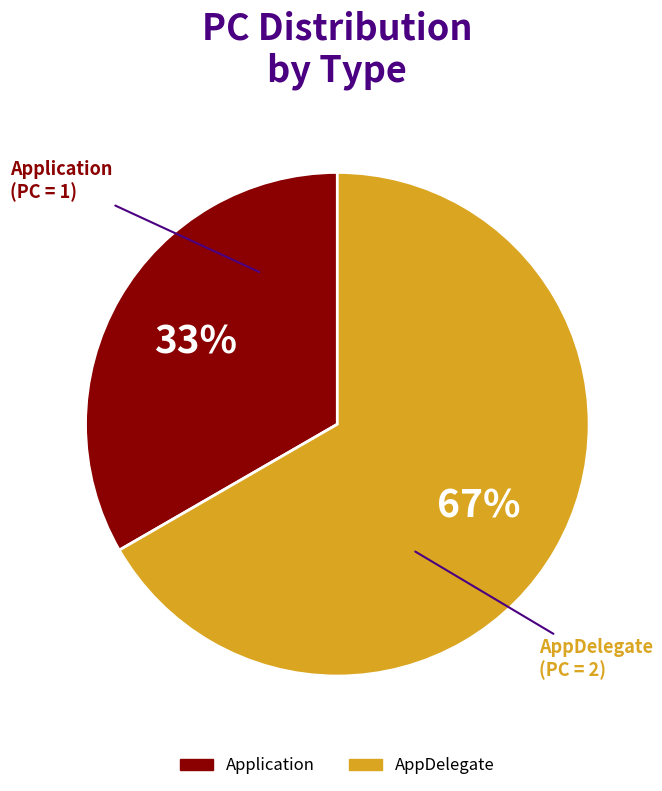

Rank the categories by value from lowest to highest.

Application, AppDelegate